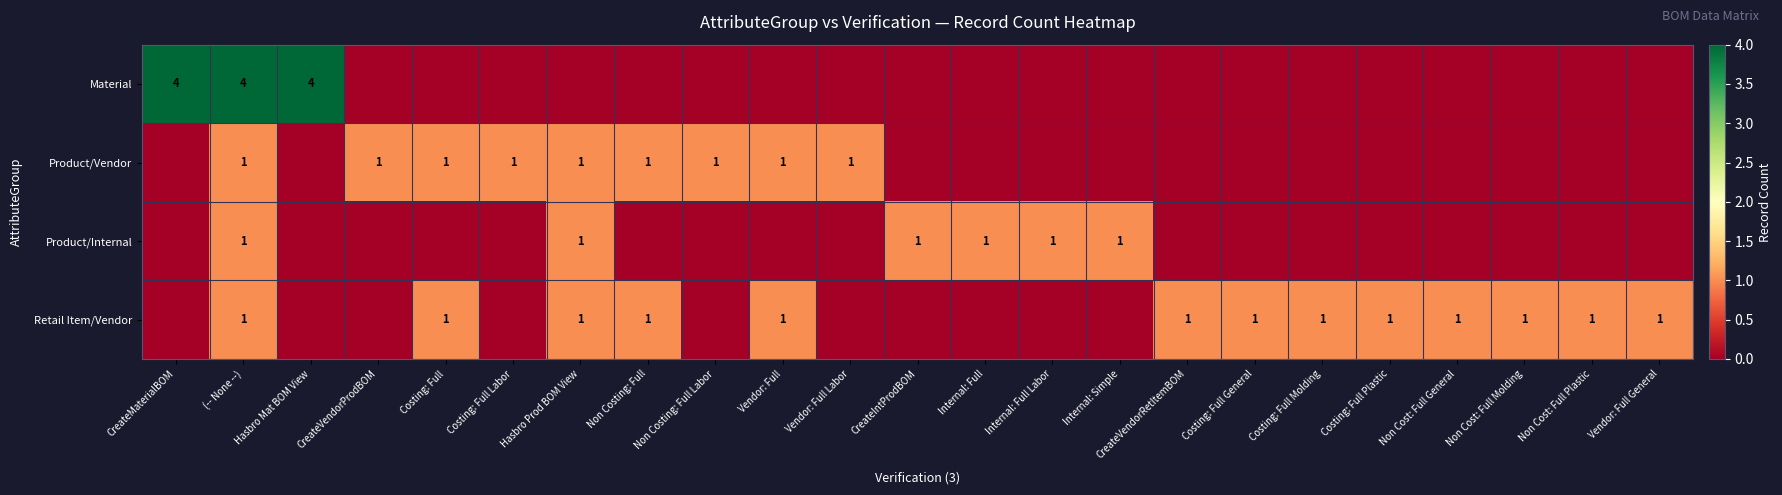

Count the number of categories in the chart.

23